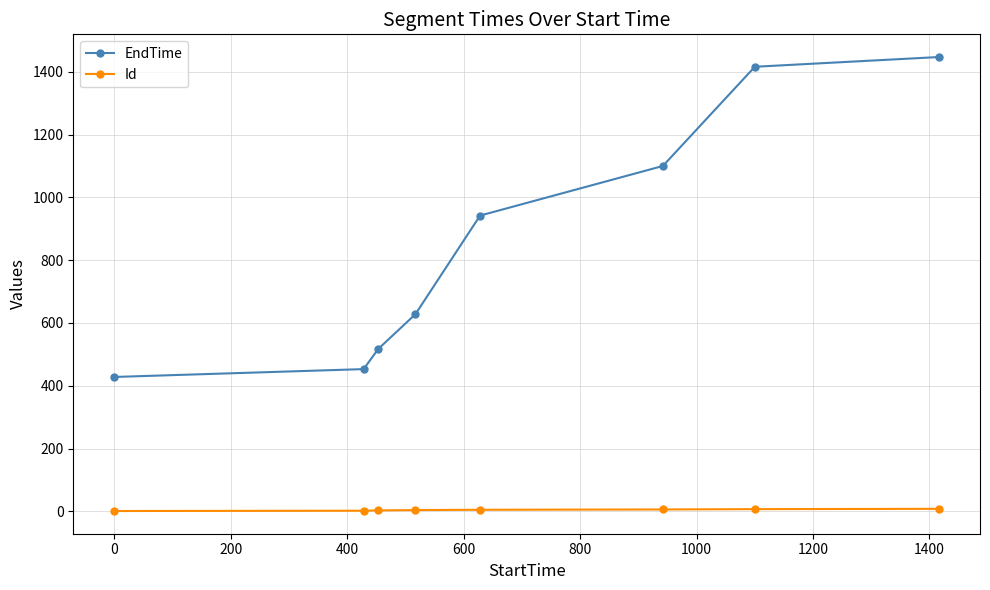

How many data points does each series have?

8